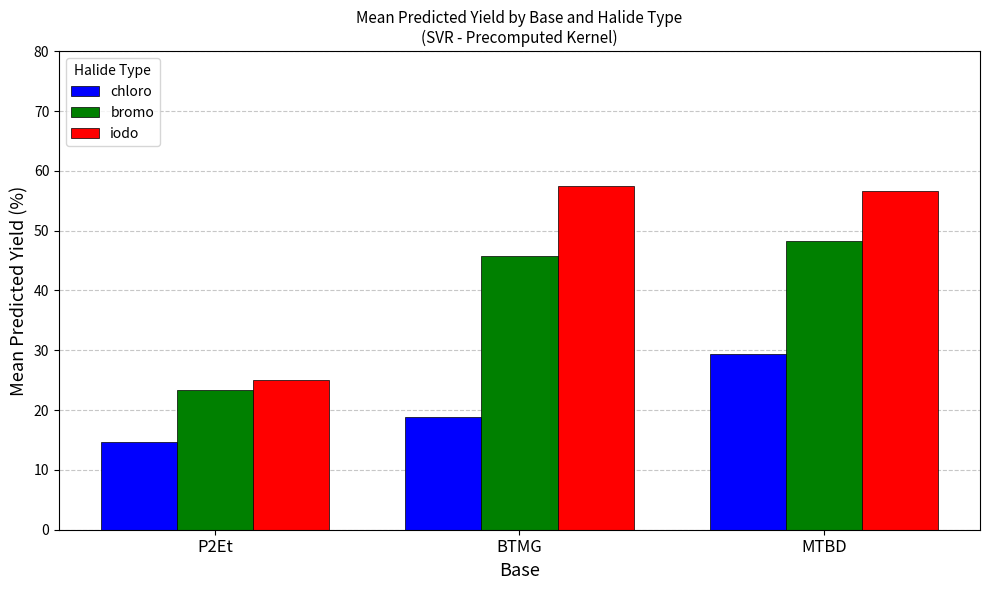

Reading left to right, what are all the values shown in this chart?

chloro: 14.6	18.8	29.3
bromo: 23.4	45.8	48.2
iodo: 25.0	57.5	56.6